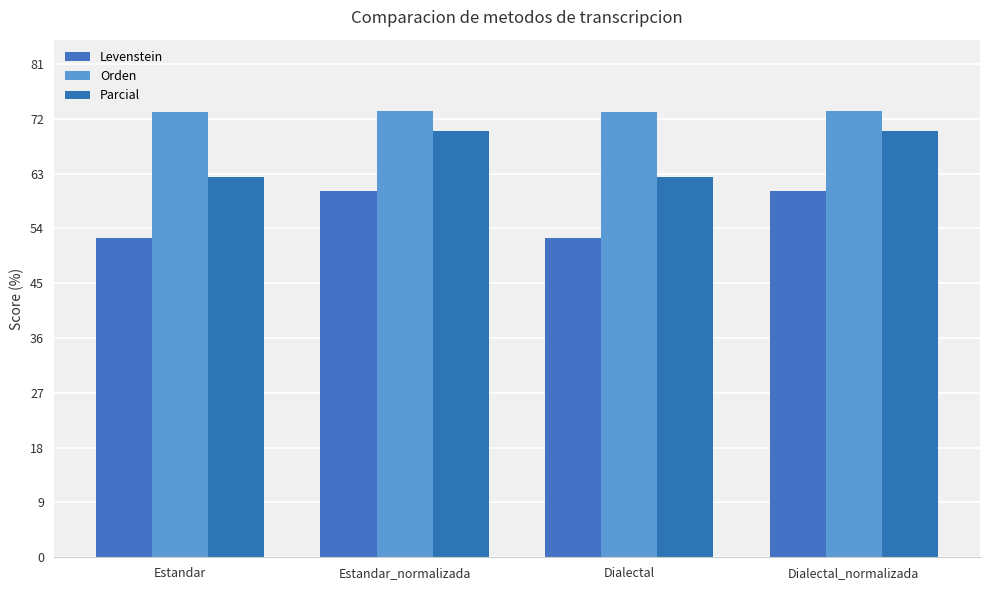

The Levenstein series shows 52.4 at Dialectal. True or false?

True